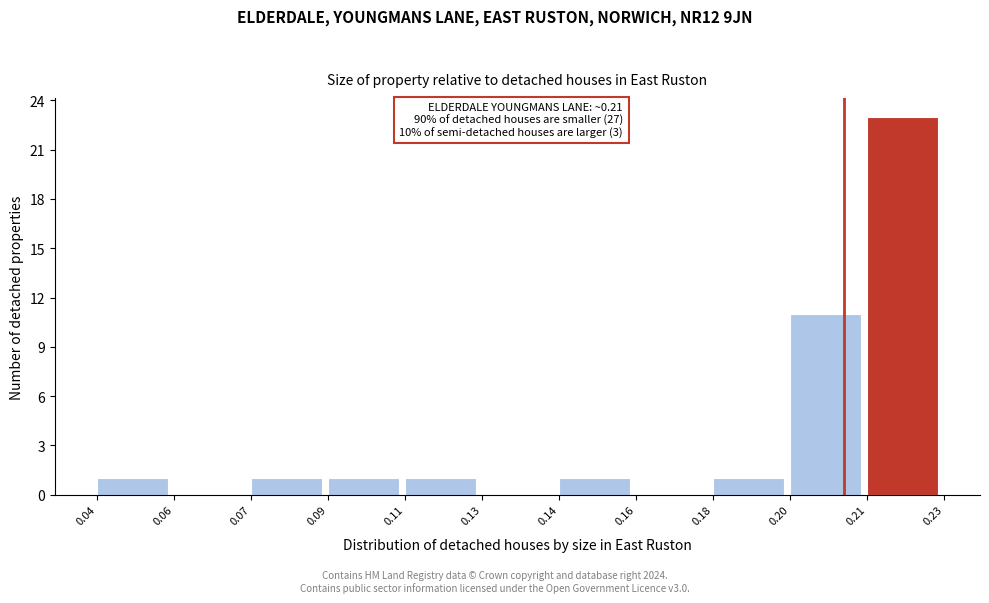

Reading left to right, what are all the values shown in this chart?

0.04=1	0.06=0	0.07=1	0.09=1	0.11=1	0.13=0	0.14=1	0.16=0	0.18=1	0.20=11	0.21=23